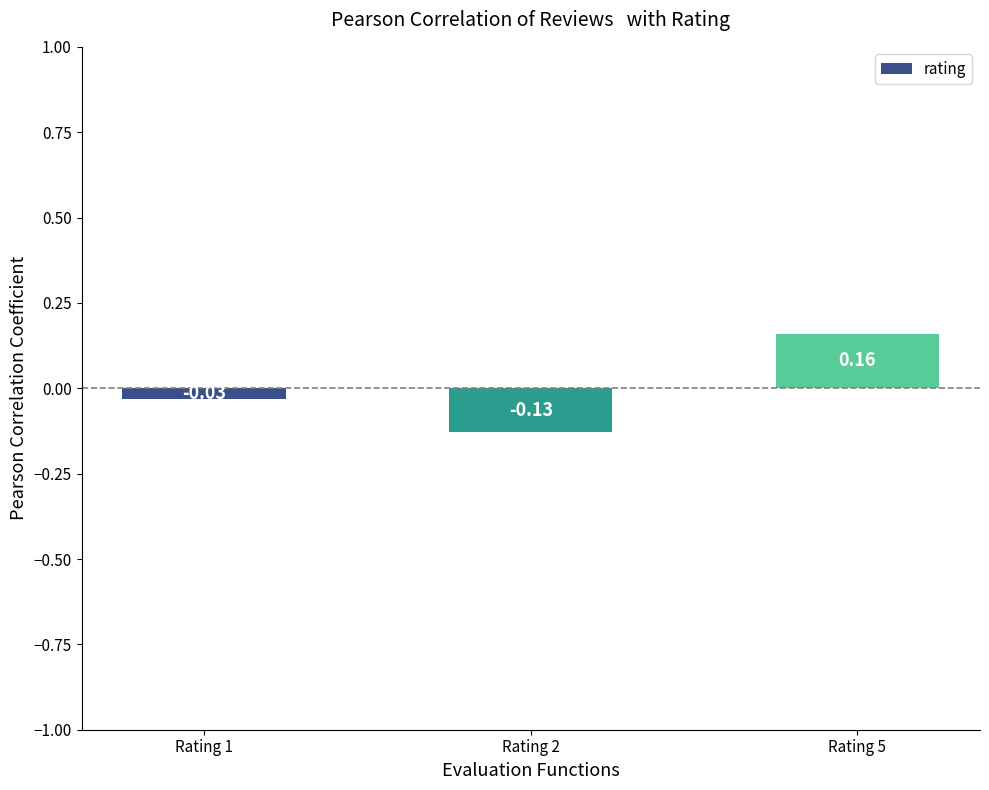

List the labels in order of value, largest first.

Rating 5, Rating 1, Rating 2